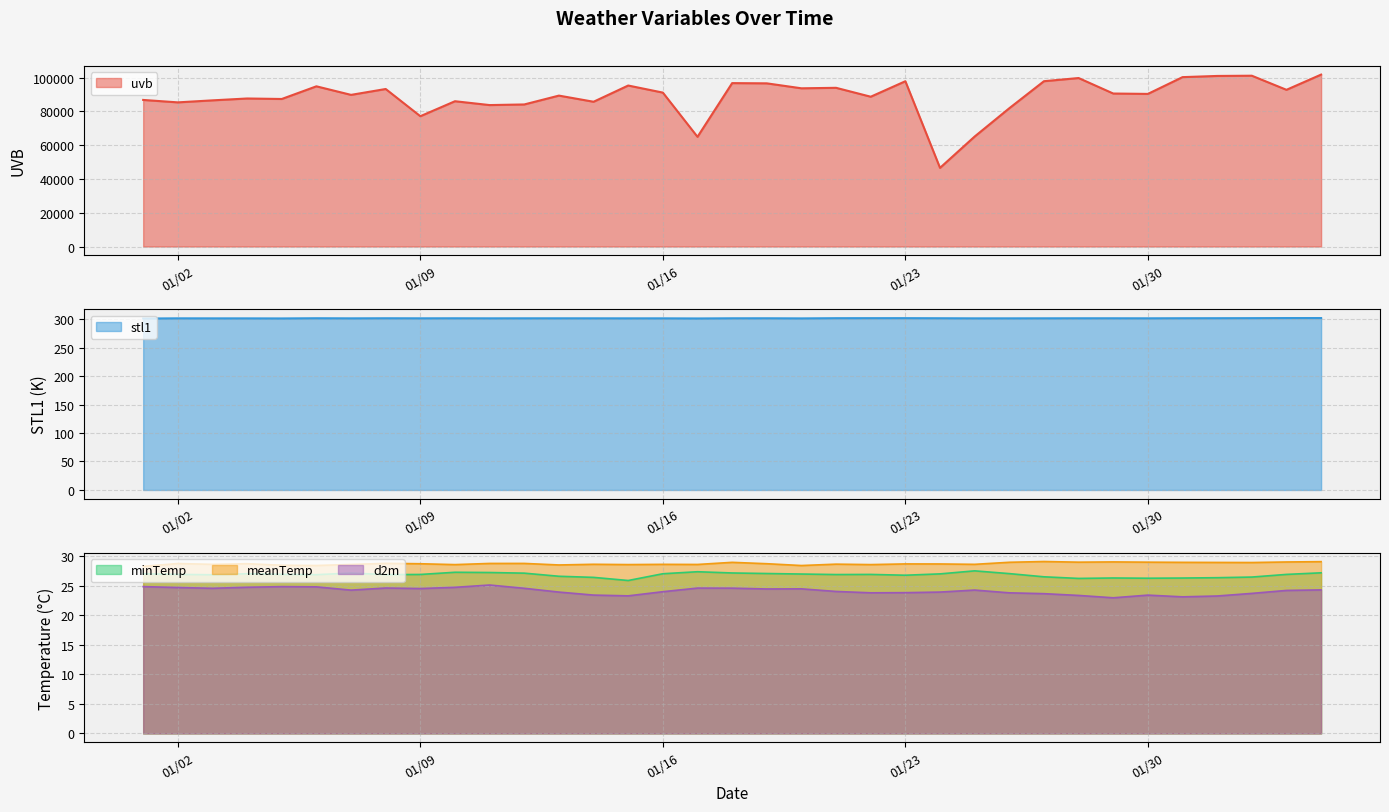

Which has a higher value, 2024/01/13 or 2024/01/25?

2024/01/13